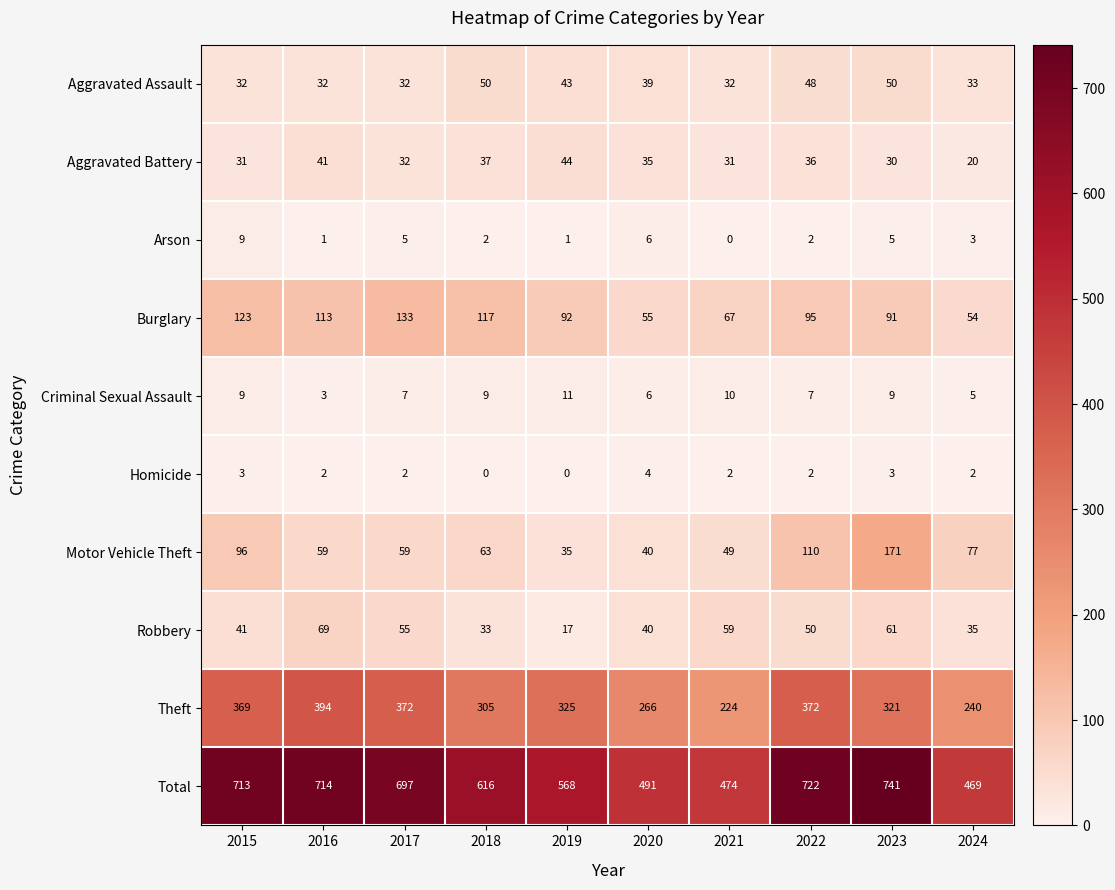

What is the approximate value of Criminal Sexual Assault at 2020?

6